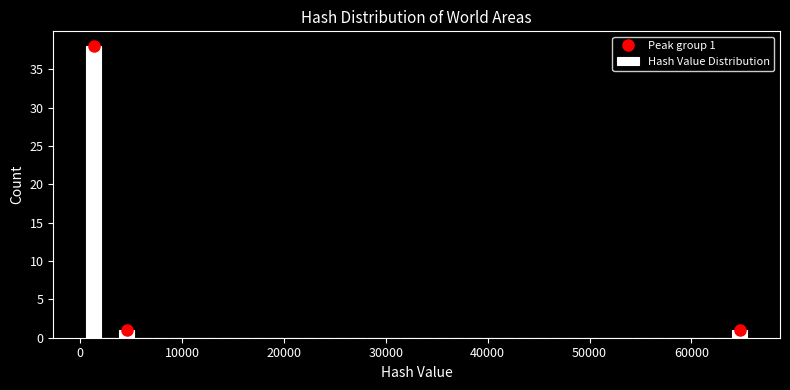

Read against the x-axis, roughly where is the centre of the tallest bar?

1000